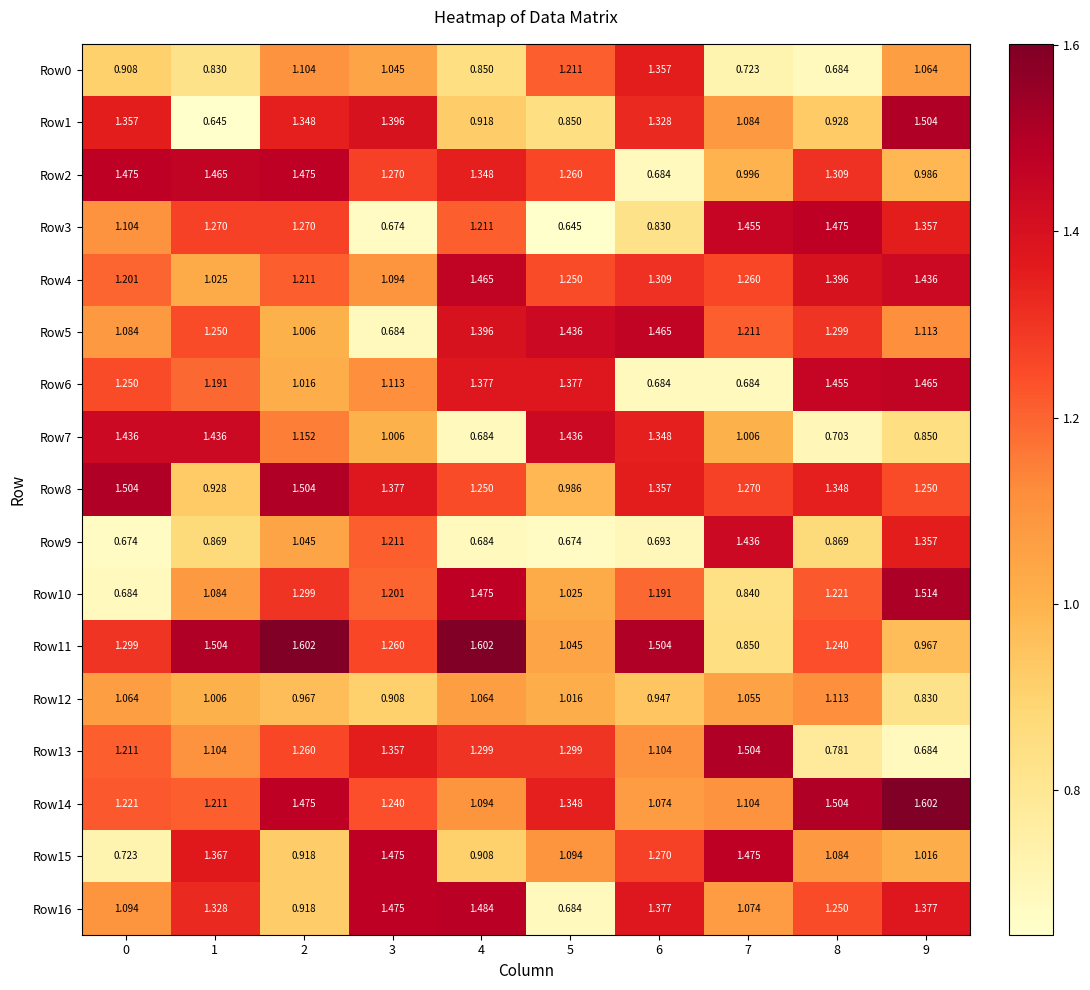

How many categories are shown in the chart?

10